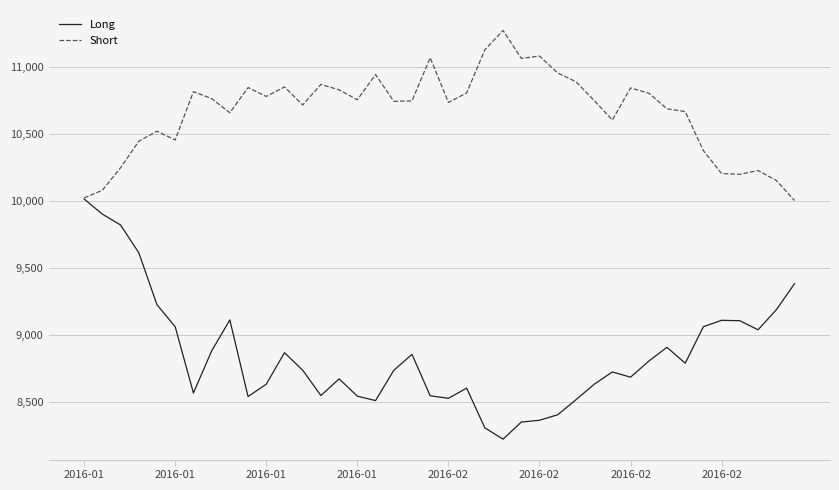

Which series has the largest total across all categories?

Short